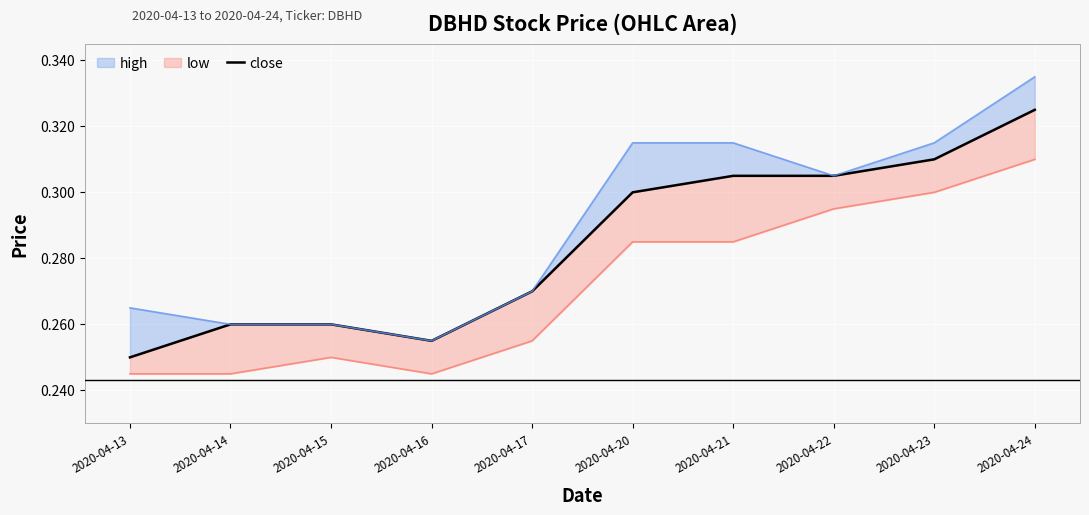

Which label corresponds to the smallest value in the chart?

2020-04-13